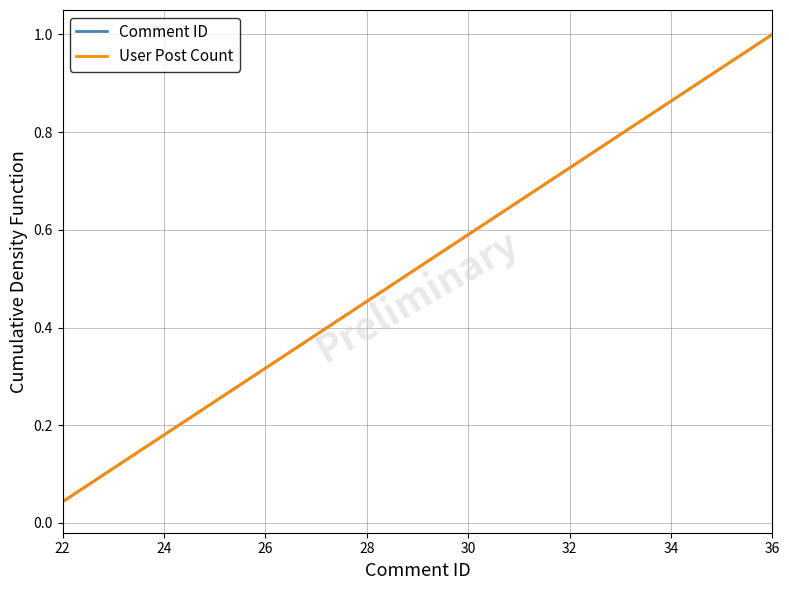

At how many categories does at least one series exceed 0?

23